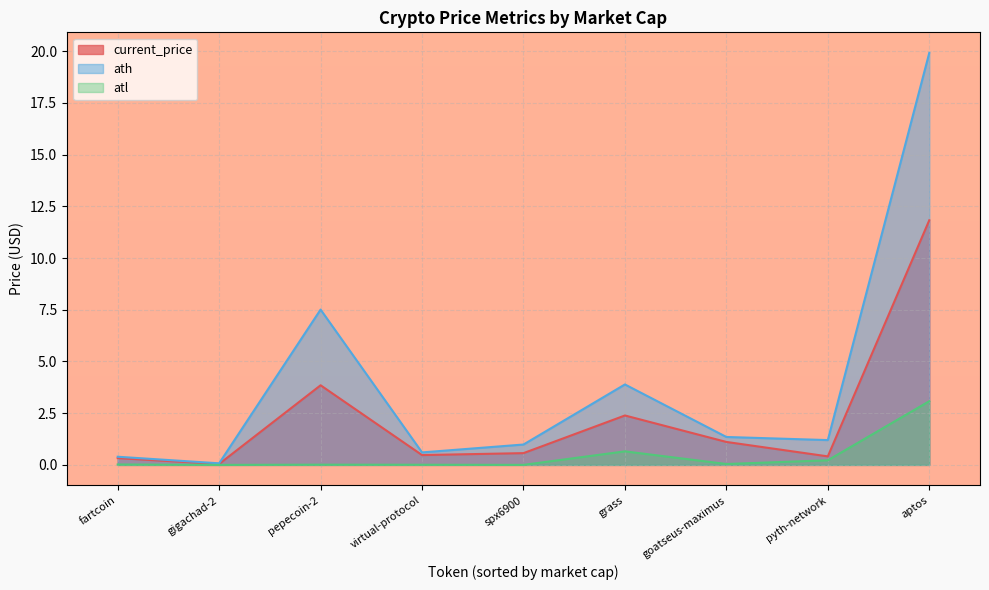

The atl series shows 0.7 at grass. True or false?

True